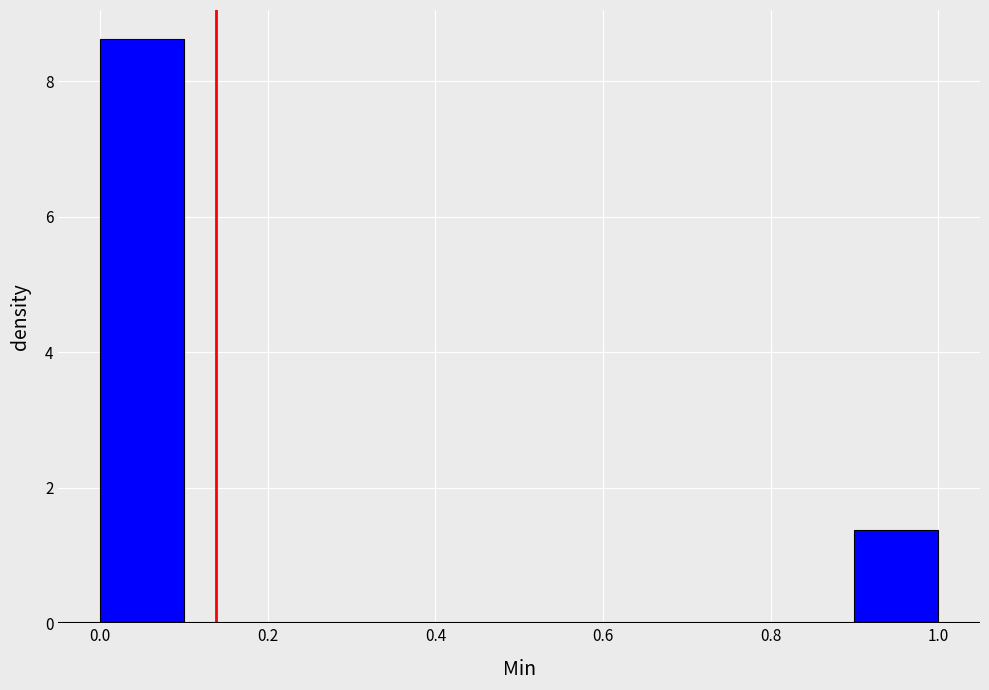

Reading left to right, list every bar in this chart as the range it spans on the x-axis followed by its height. The values are not printed on the chart, so give them approximately, as read against the axis.

0.0 to 0.1: 8.6
0.1 to 0.2: 0
0.2 to 0.3: 0
0.3 to 0.4: 0
0.4 to 0.5: 0
0.5 to 0.6: 0
0.6 to 0.7: 0
0.7 to 0.8: 0
0.8 to 0.9: 0
0.9 to 1.0: 1.4